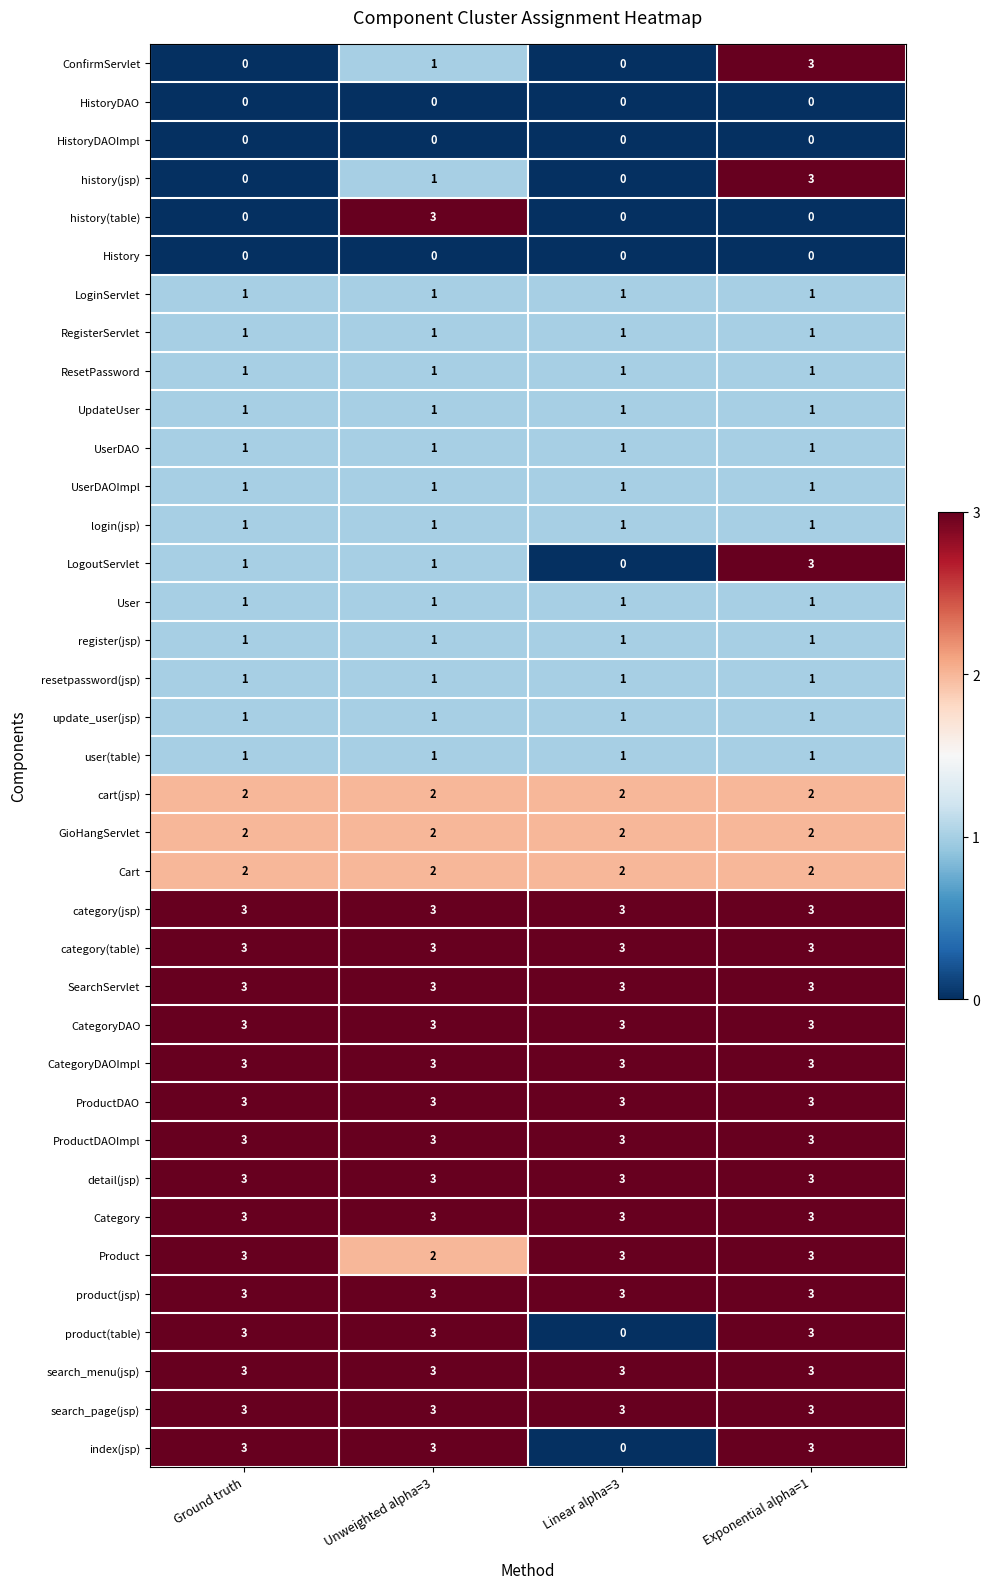

At how many categories does at least one series exceed 0?

4